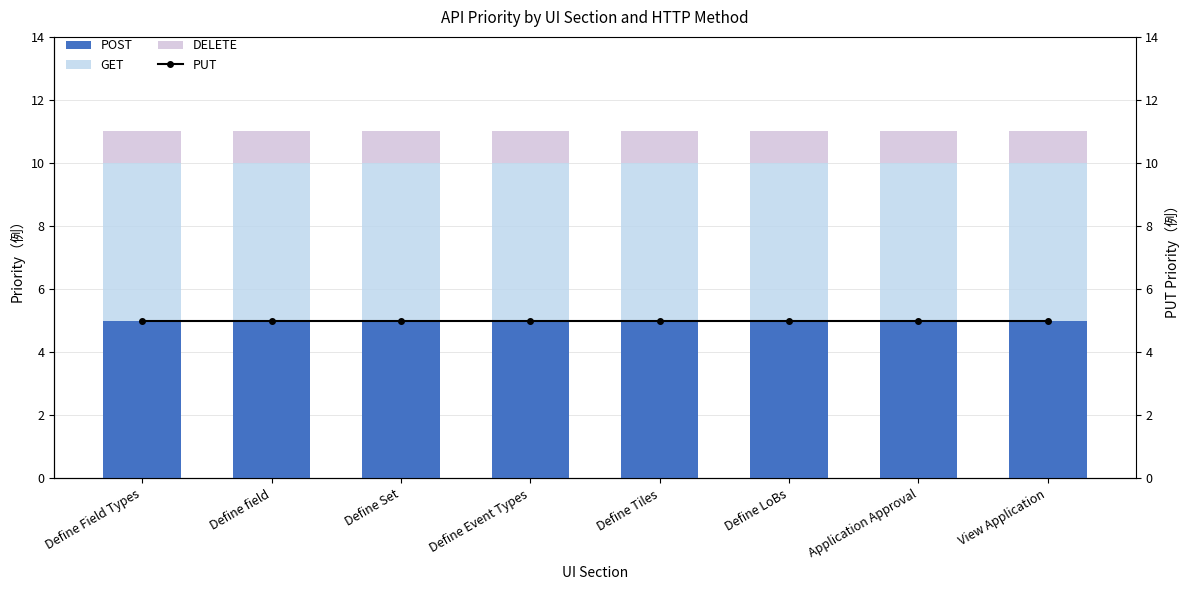

Reading left to right, transcribe all the data shown in this chart.

POST: 5	5	5	5	5	5	5	5
GET: 5	5	5	5	5	5	5	5
DELETE: 1	1	1	1	1	1	1	1
PUT: 5	5	5	5	5	5	5	5